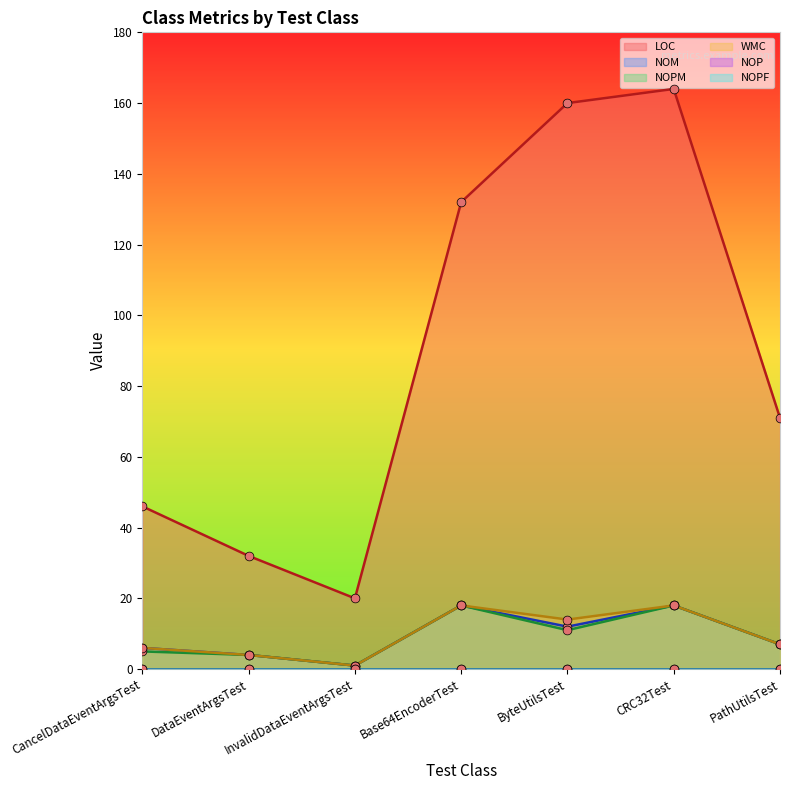

The value of NOM at ByteUtilsTest is 5. True or false?

False